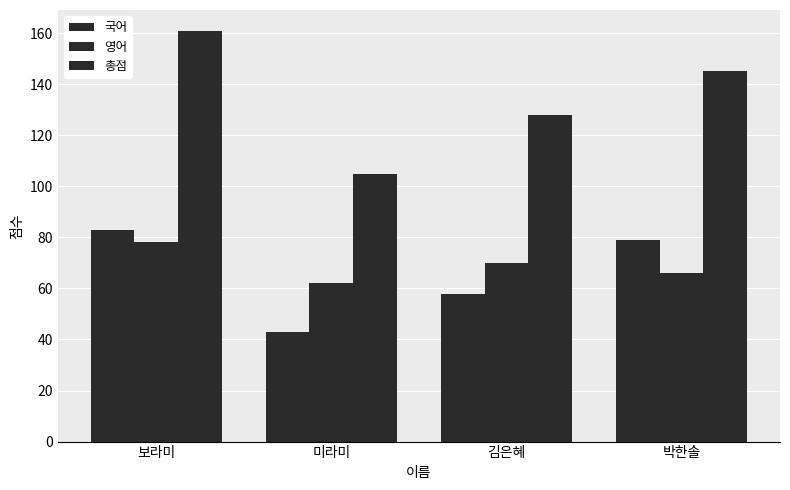

Read the 영어 value at 김은혜, to the nearest 10.

70